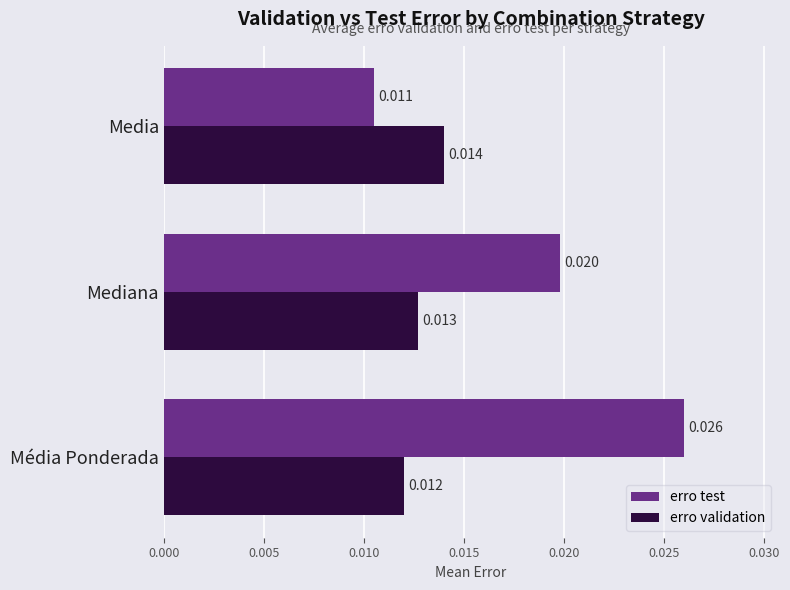

Where is erro test nearest to the value 0?

Media